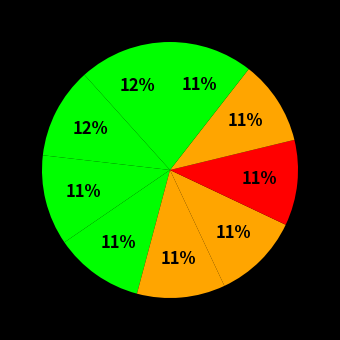

Count the number of slices in the pie.

9